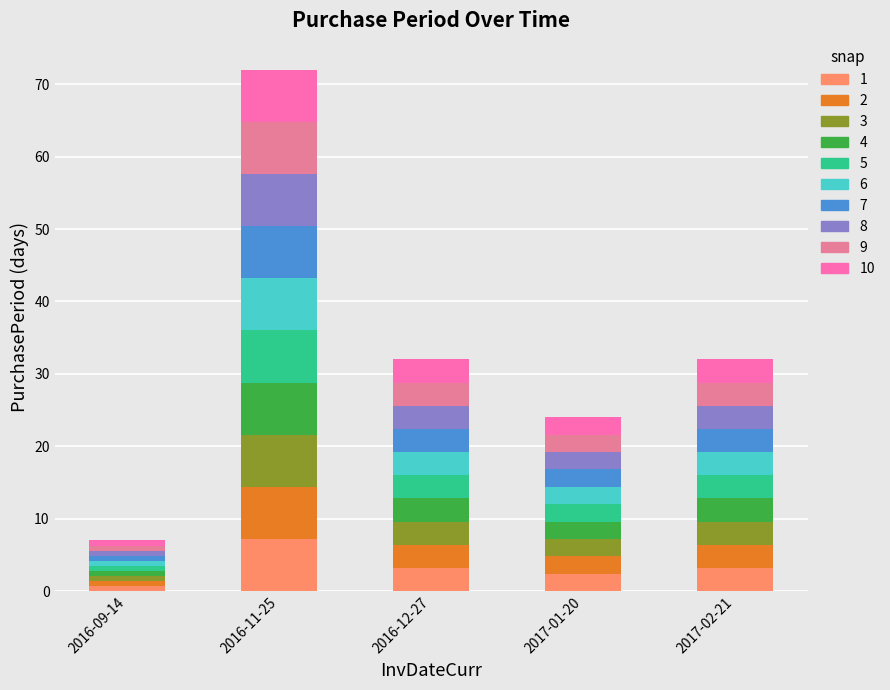

At which label does 1 reach its peak?

2016-11-25